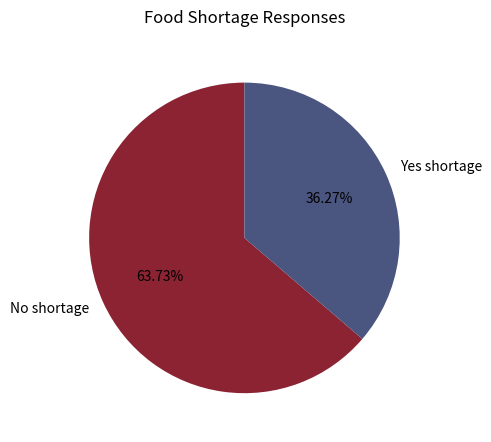

Rank the categories by value from lowest to highest.

Yes shortage, No shortage